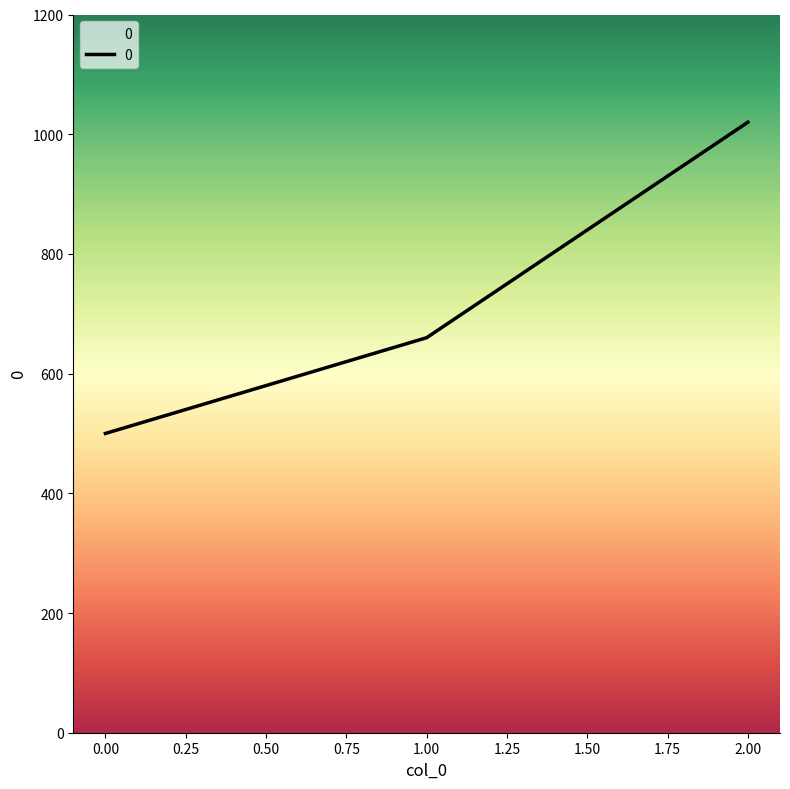

Reading left to right, what are all the values shown in this chart?

500	660	1020